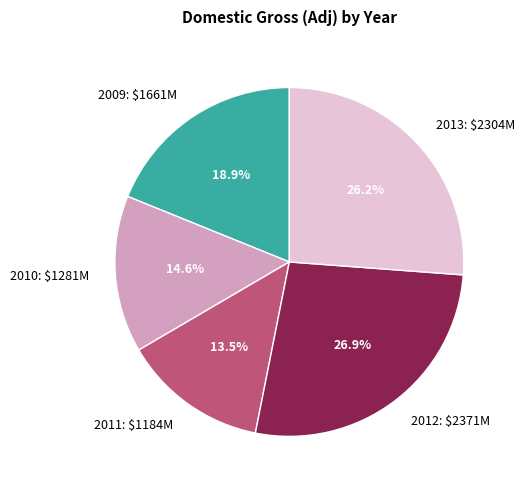

What portion of the pie excludes 2012: $2371M?

73.1%